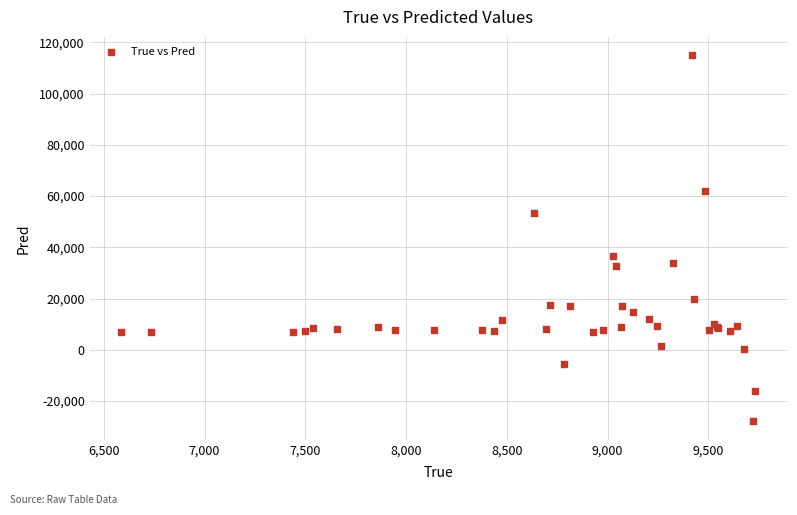

What Y value in the scatter plot is closest to 43487?

36409.2